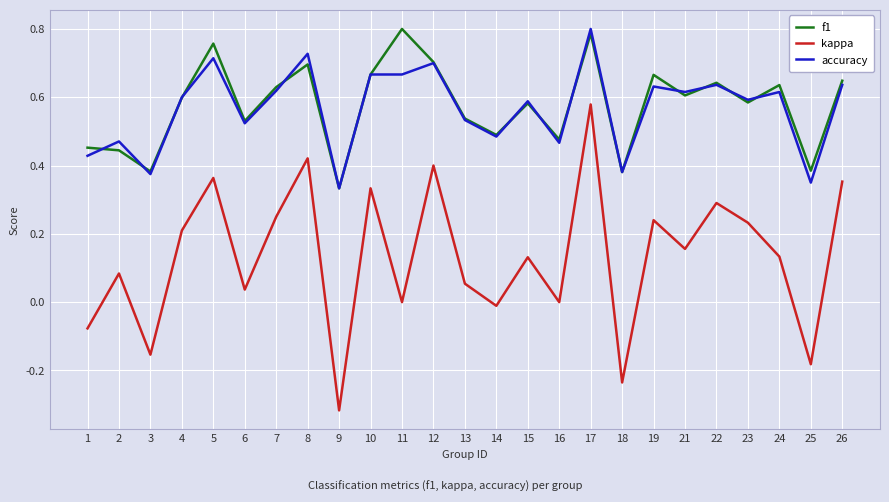

What is the sum of all kappa values?

3.3